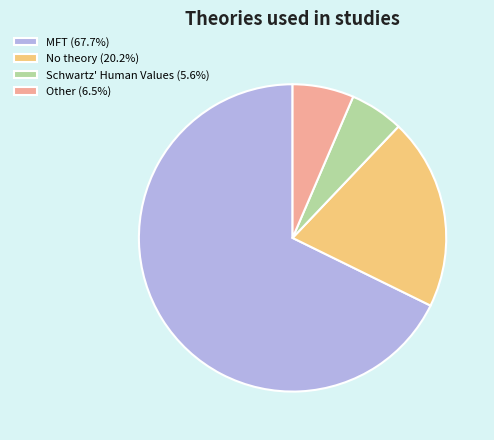

Is MFT (67.7%) the majority of the pie?

Yes